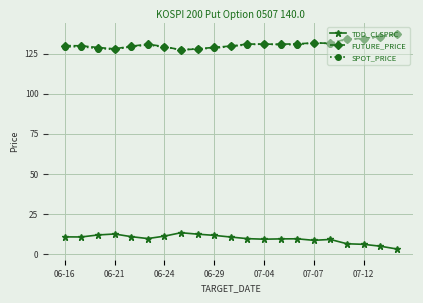

What is the lowest value of the SPOT_PRICE series?

127.5